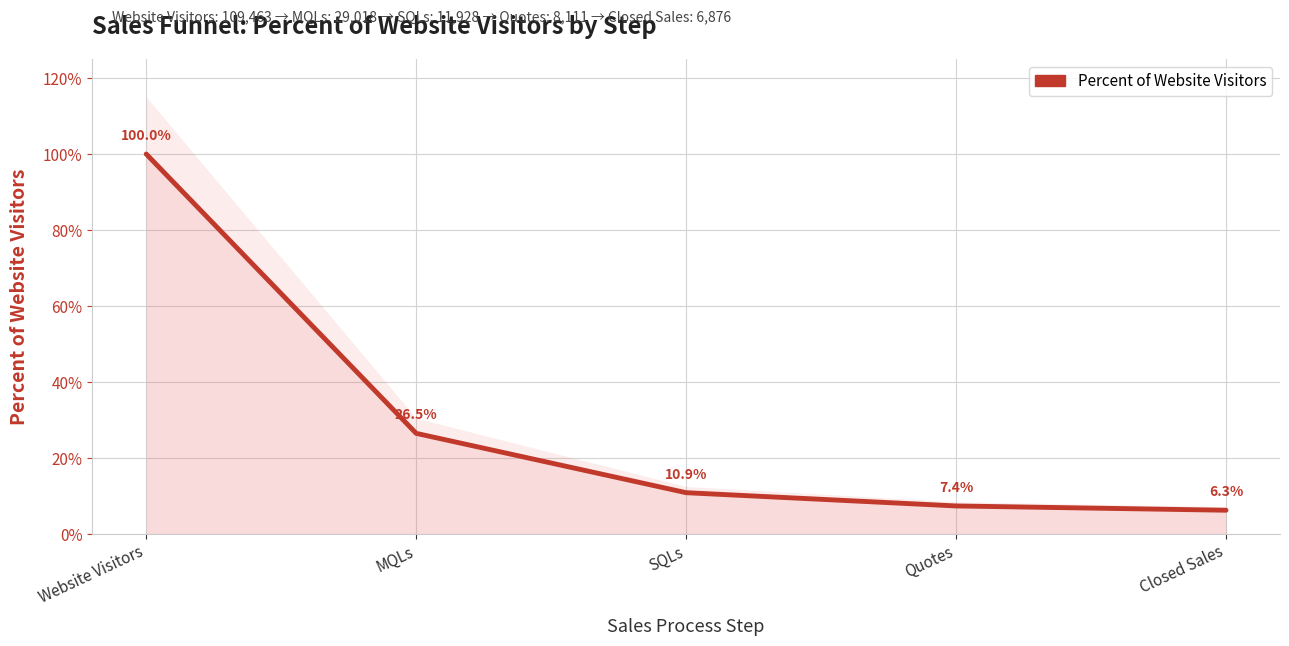

What is the greatest value displayed?

1.0